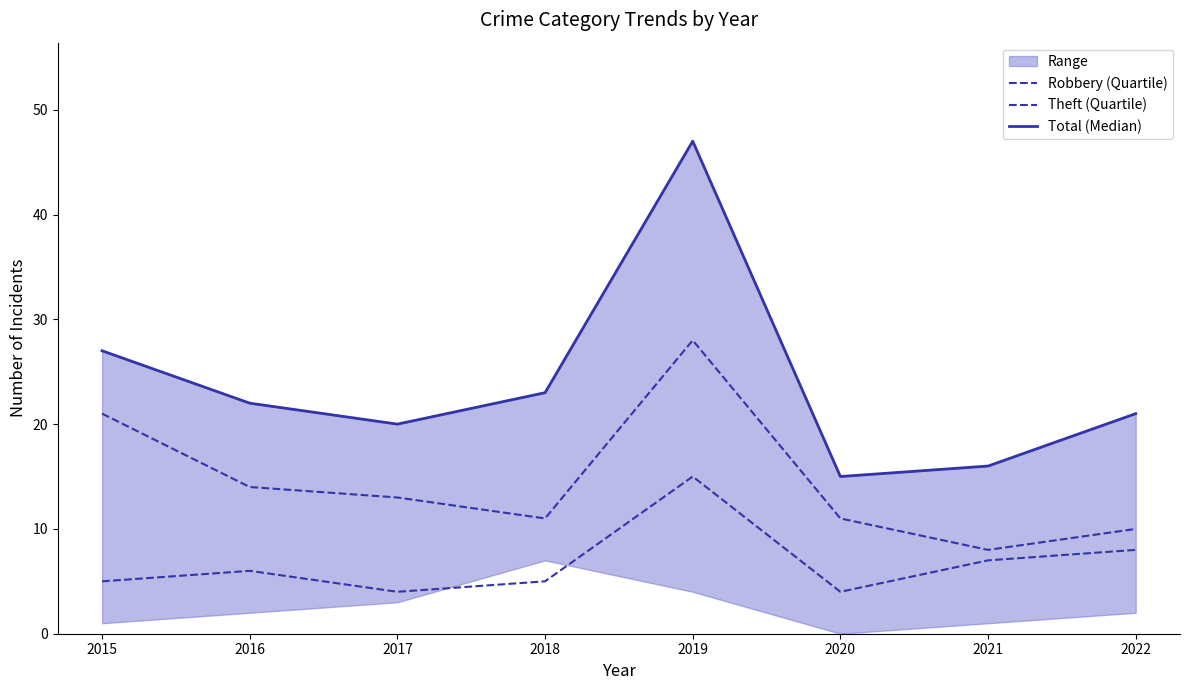

Reading right to left, what are all the values shown in this chart?

Robbery (Quartile): 8	7	4	15	5	4	6	5
Theft (Quartile): 10	8	11	28	11	13	14	21
Total (Median): 21	16	15	47	23	20	22	27